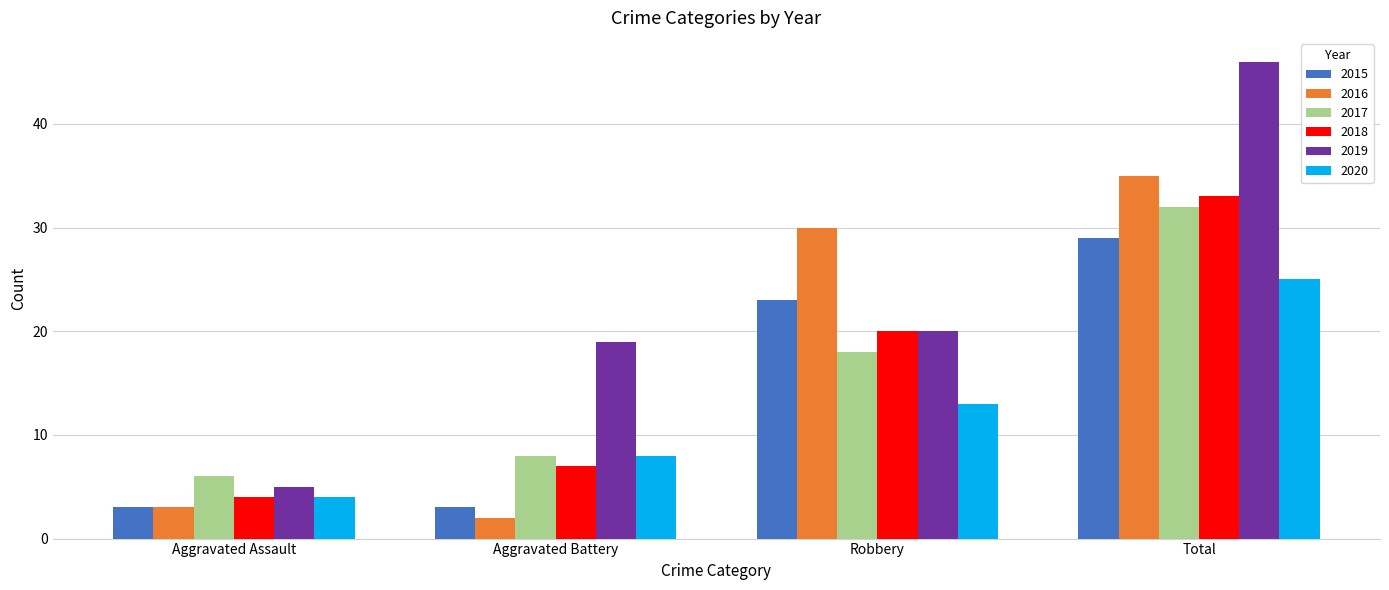

List the labels in order of 2020 value, smallest first.

Aggravated Assault, Aggravated Battery, Robbery, Total